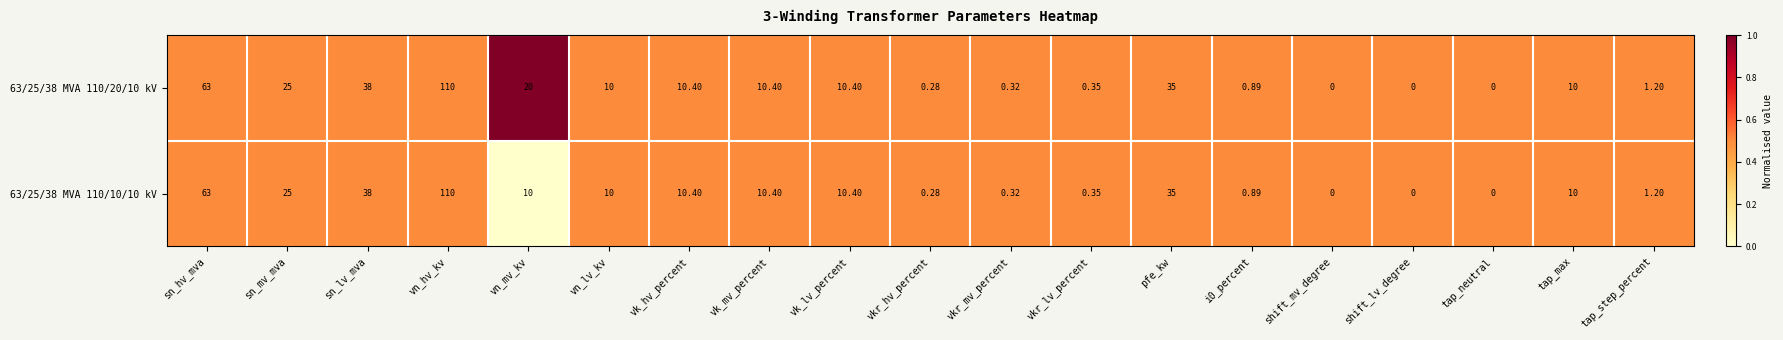

Is the value of 63/25/38 MVA 110/20/10 kV at shift_mv_degree greater than the value of 63/25/38 MVA 110/10/10 kV at vn_hv_kv?

No